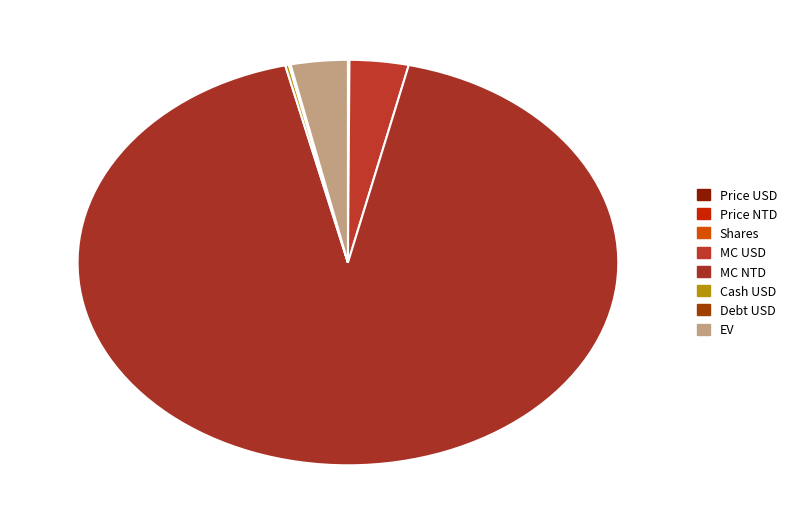

How many segments does this pie chart have?

8